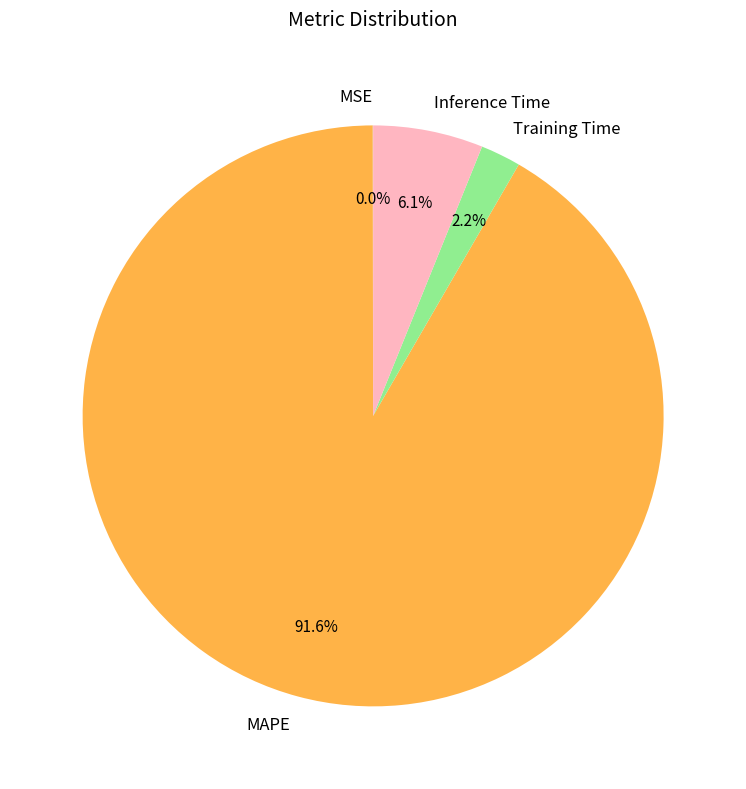

Which slice represents more than half of the pie?

MAPE